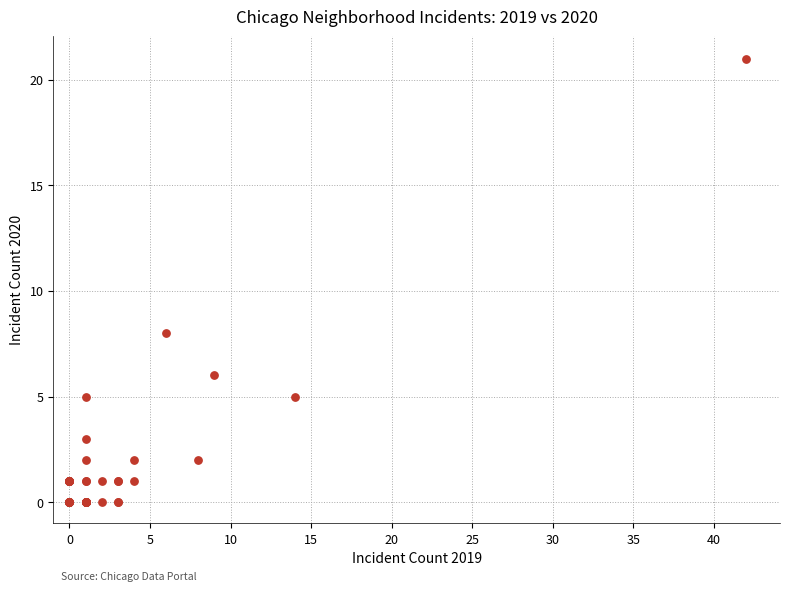

What Y value in the scatter plot is closest to 10?

8